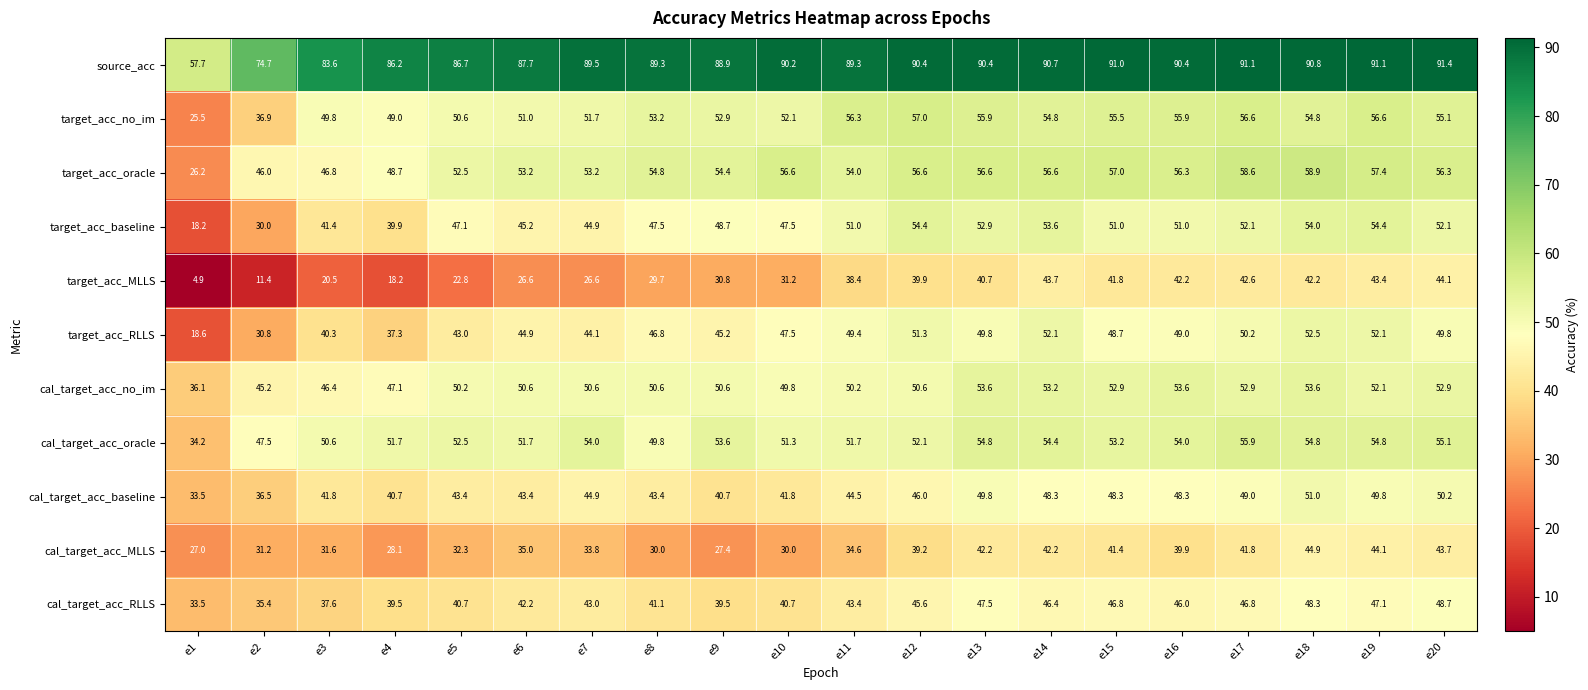

At which category does the chart reach its minimum across all series?

e1